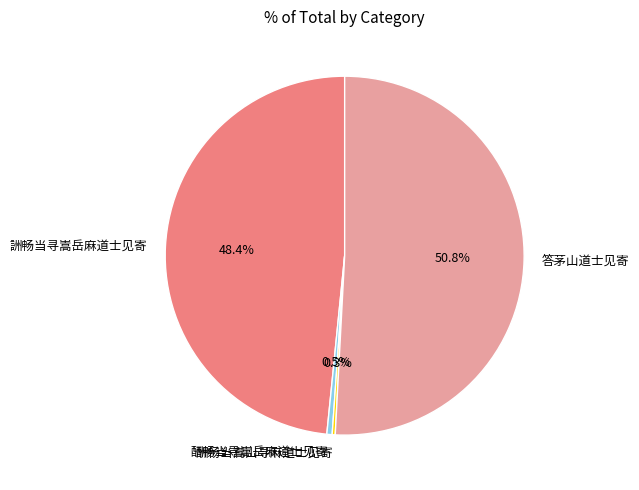

What is the total percentage of 答茅山道士见寄 and 酬畅当寻嵩岳麻道士见寄?

51.3%